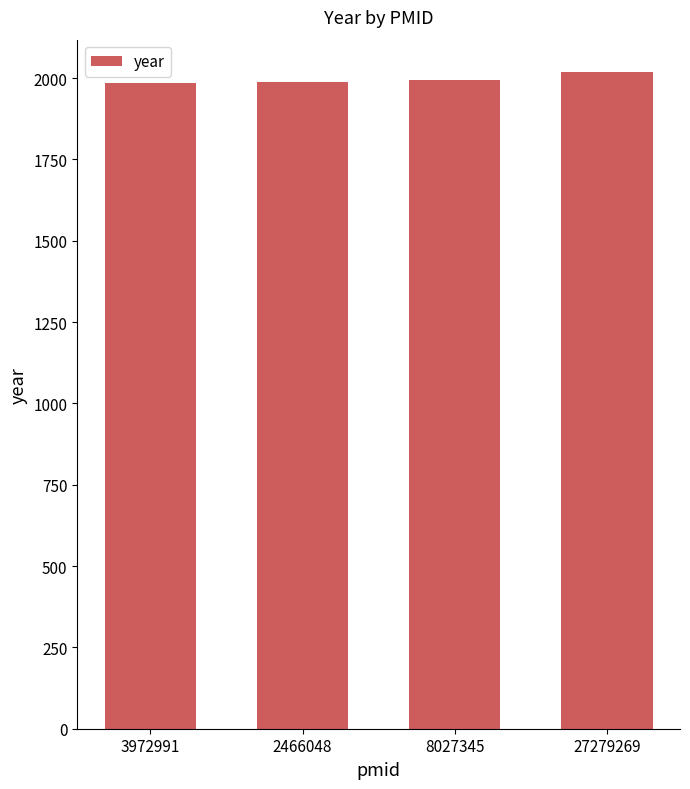

How many bars are there in total?

4